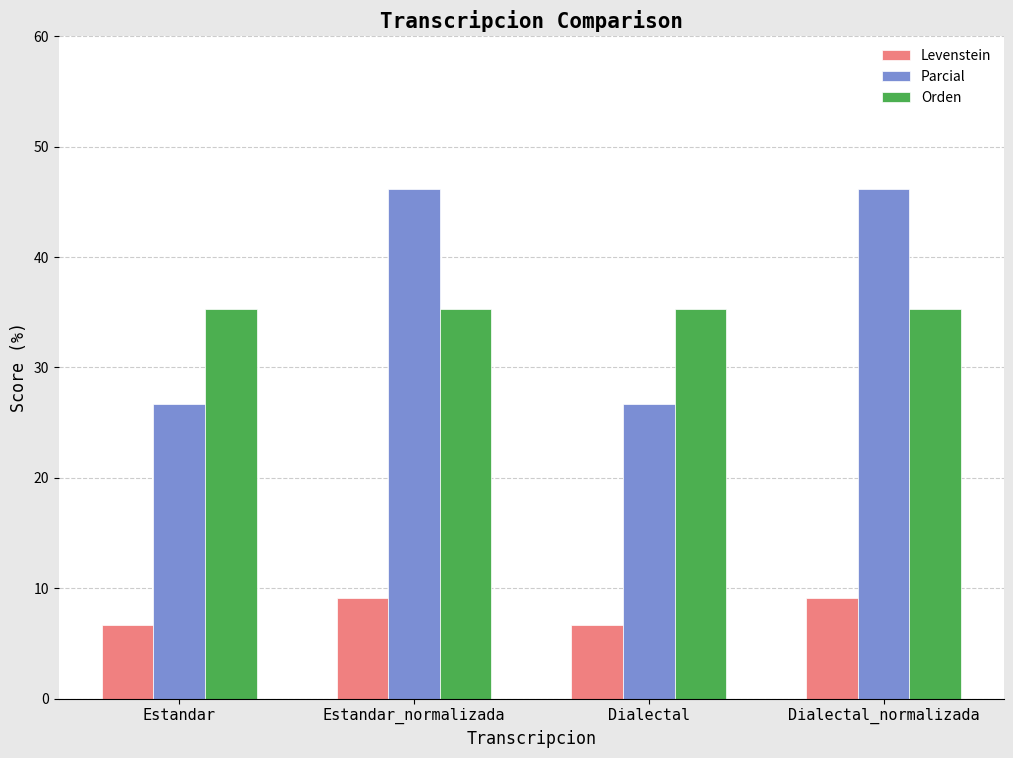

Rank the series by their maximum value, from highest to lowest.

Parcial, Orden, Levenstein